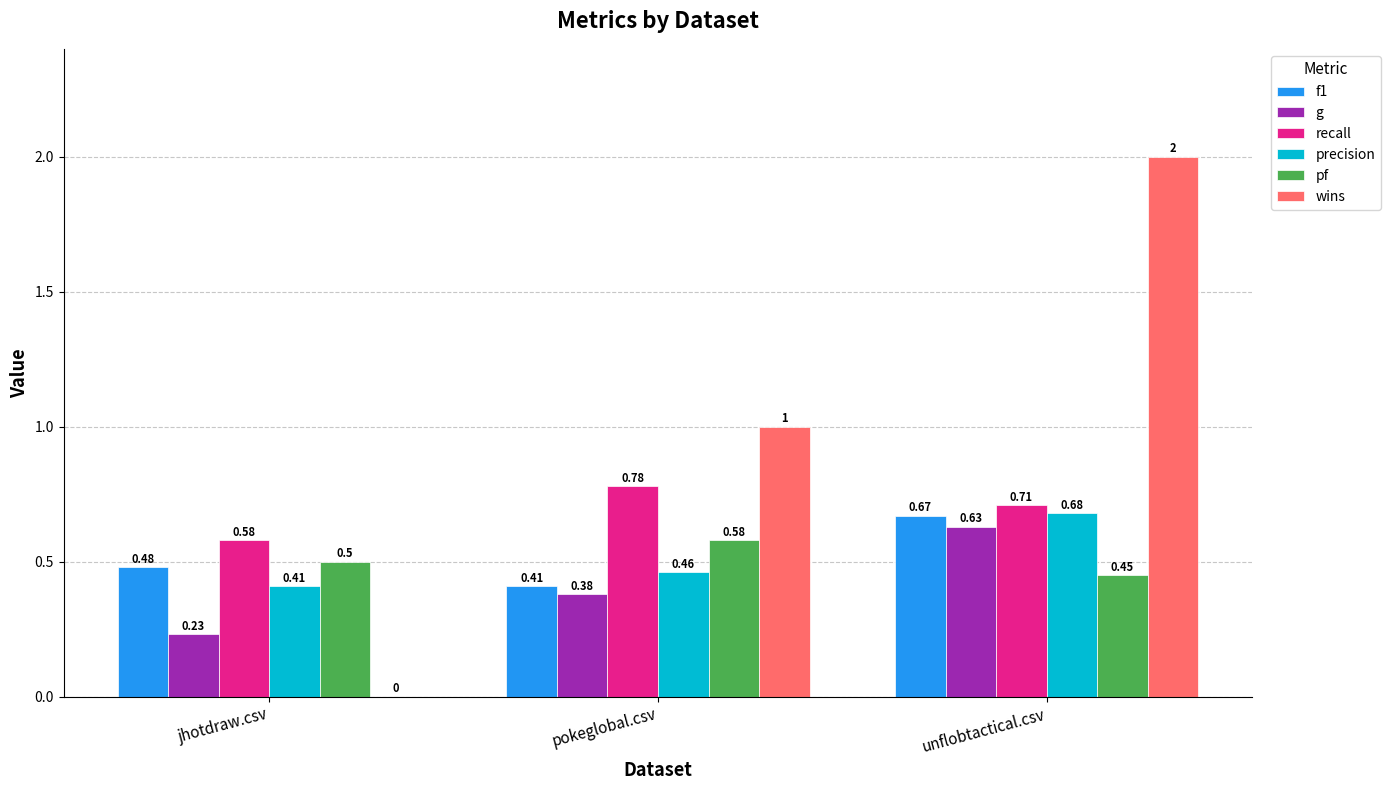

How many data points does each series have?

3